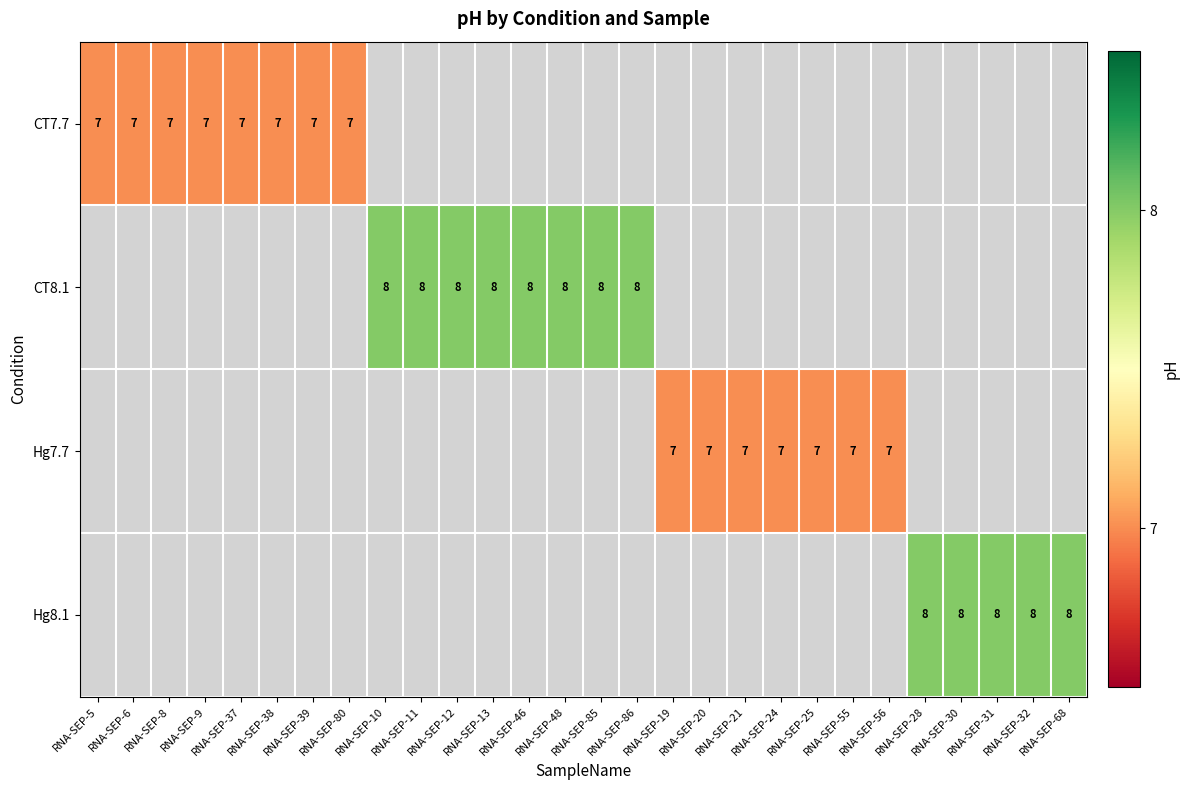

At how many categories does at least one series exceed 7?

13